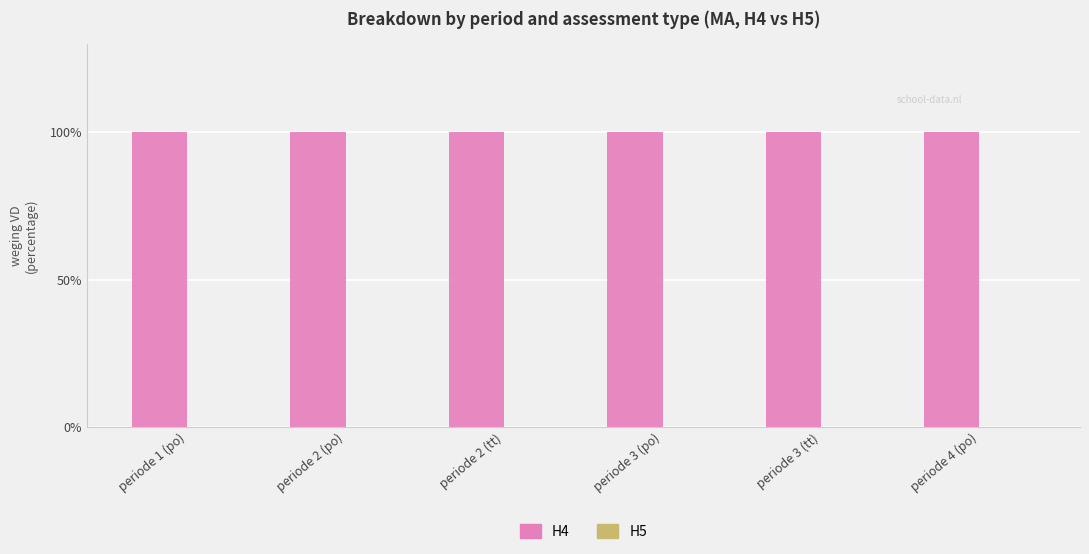

At how many categories does at least one series exceed 0?

6